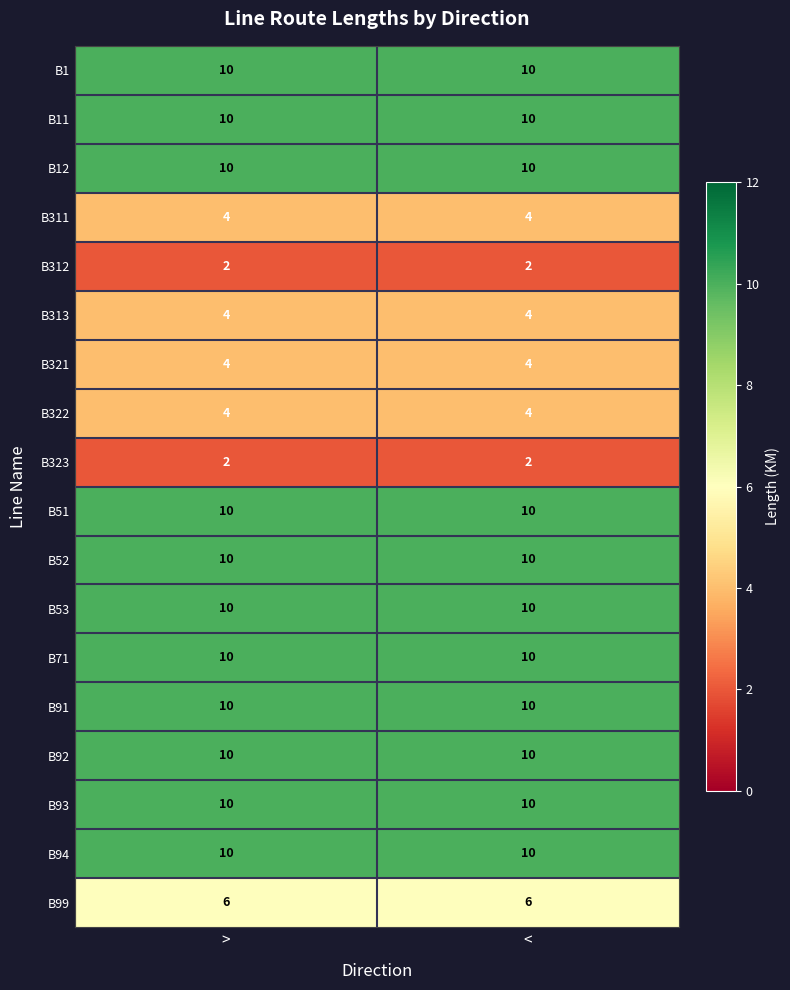

What is the minimum value shown in the chart?

2